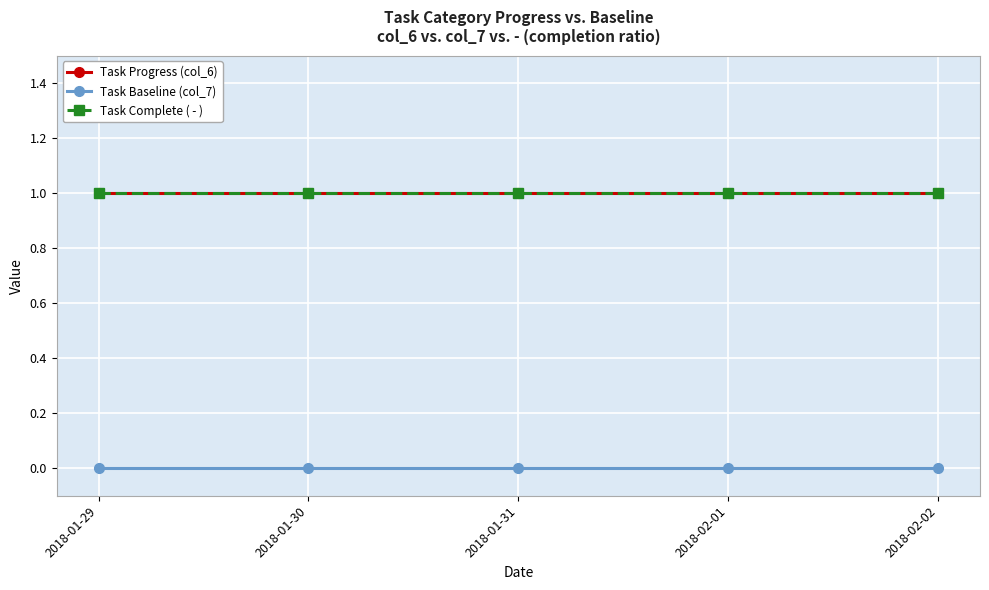

Rank the categories by Task Progress (col_6) value from highest to lowest.

2018-01-29, 2018-01-30, 2018-01-31, 2018-02-01, 2018-02-02